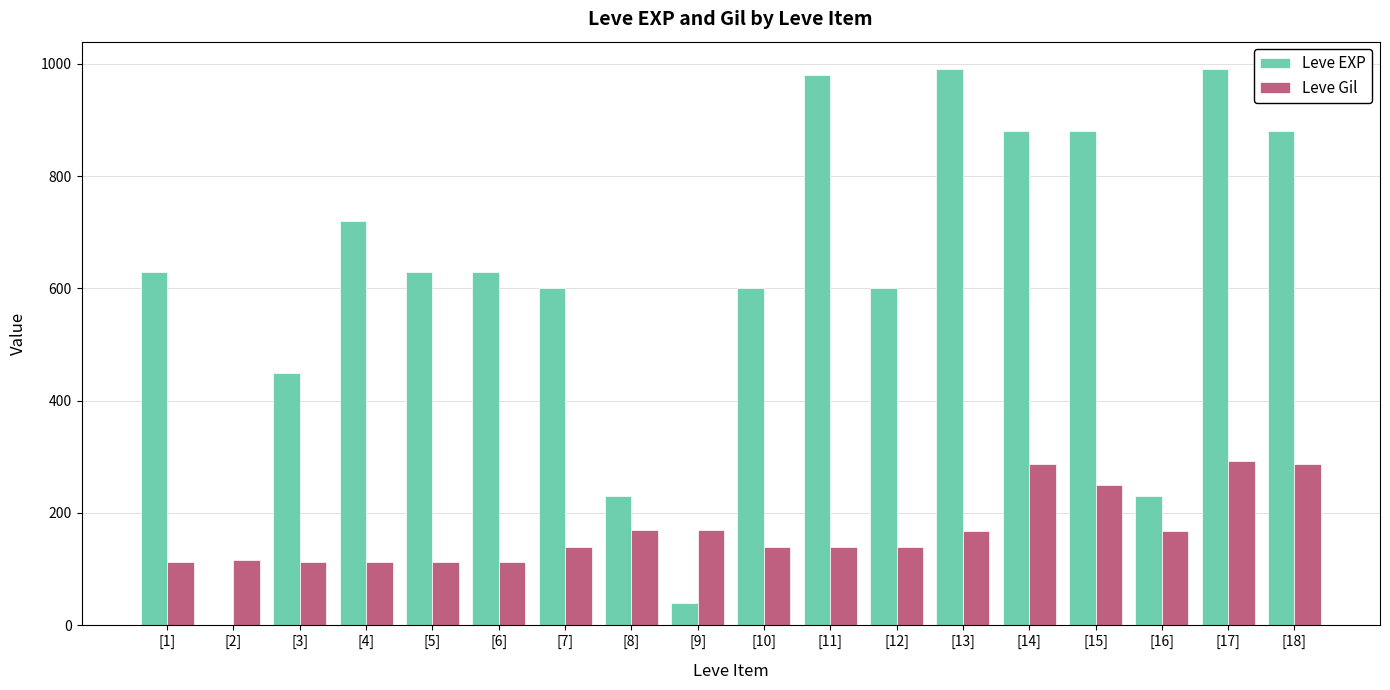

The value of Leve Gil at [4] is 112. True or false?

True